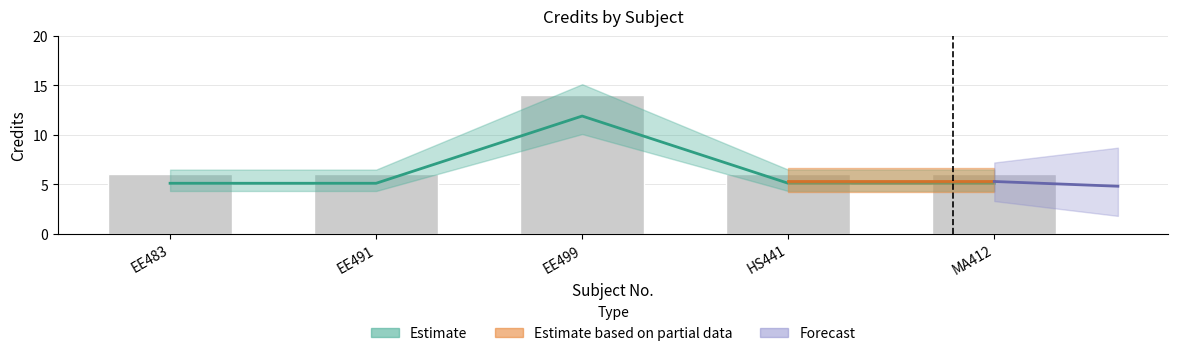

Approximately how many times larger is the value at EE491 compared to EE483?

1.0